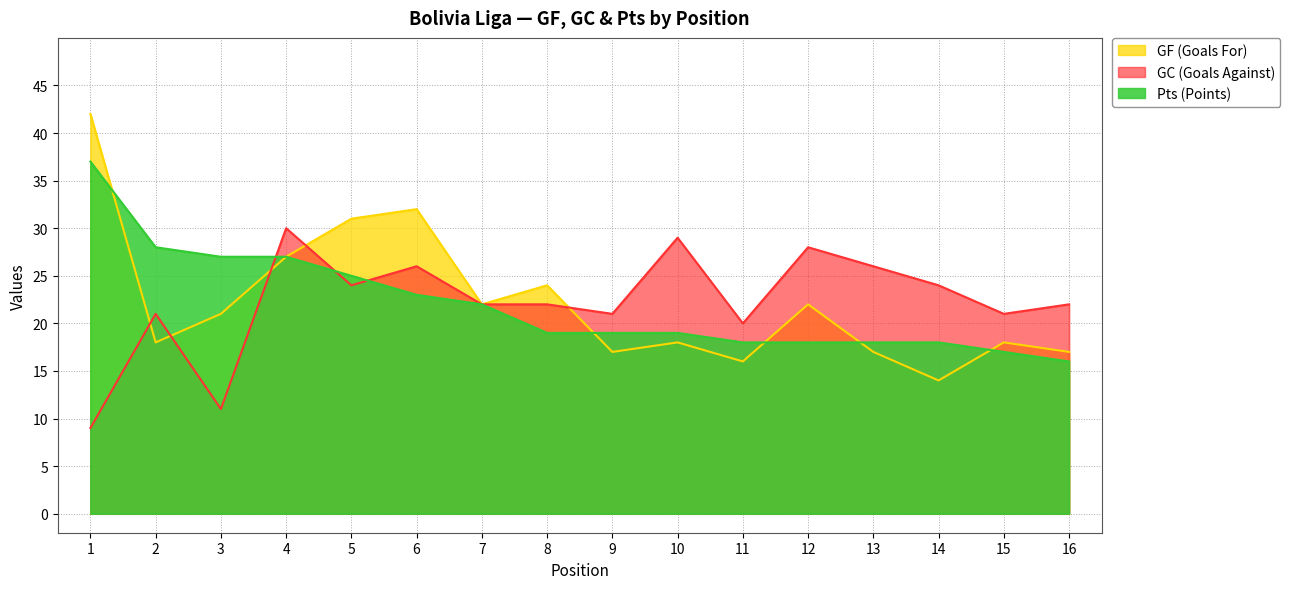

What is the spread (max minus min) of values at 15?

4